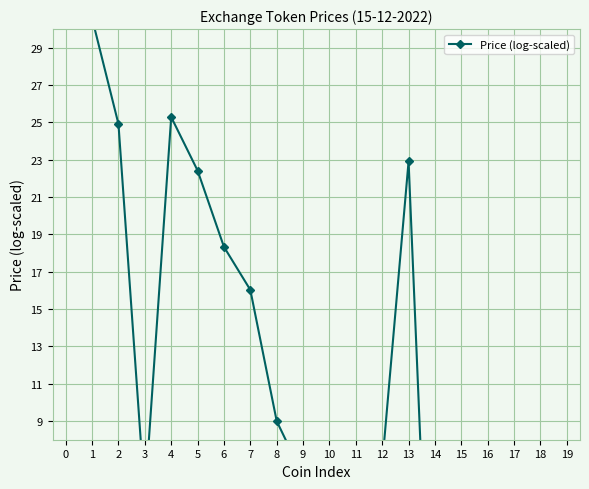

What is the difference between the values at 7 and 18?

28.6